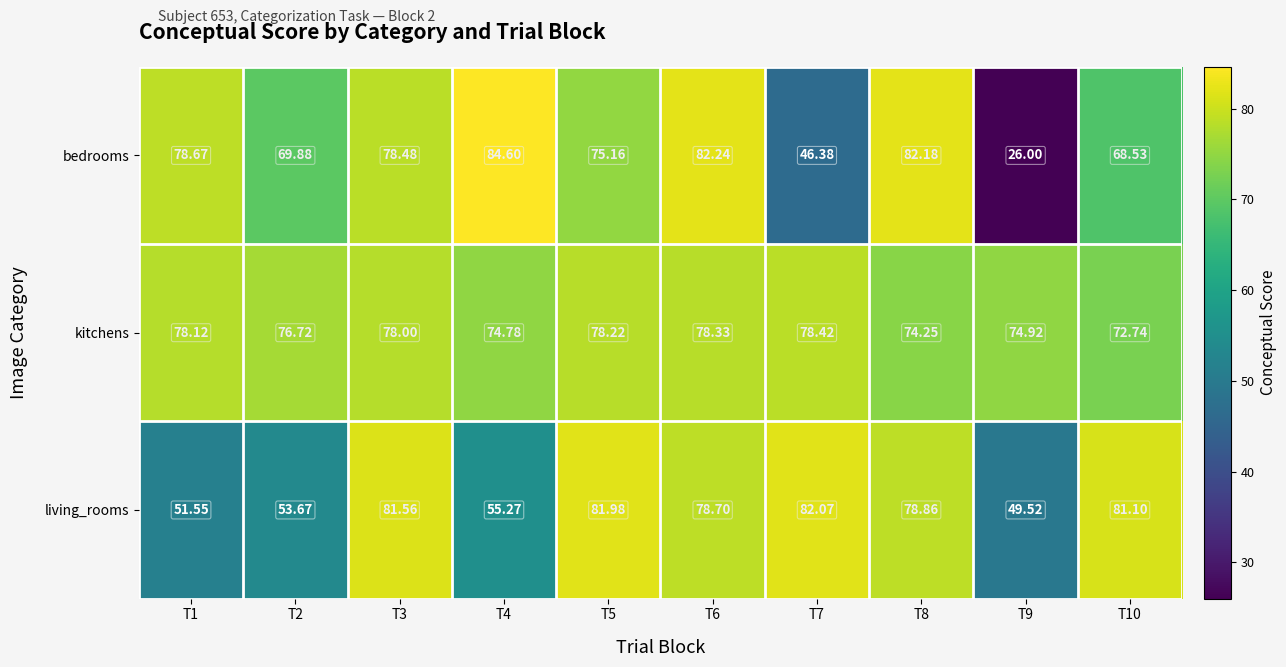

At which category is the sum across all series the highest?

T6